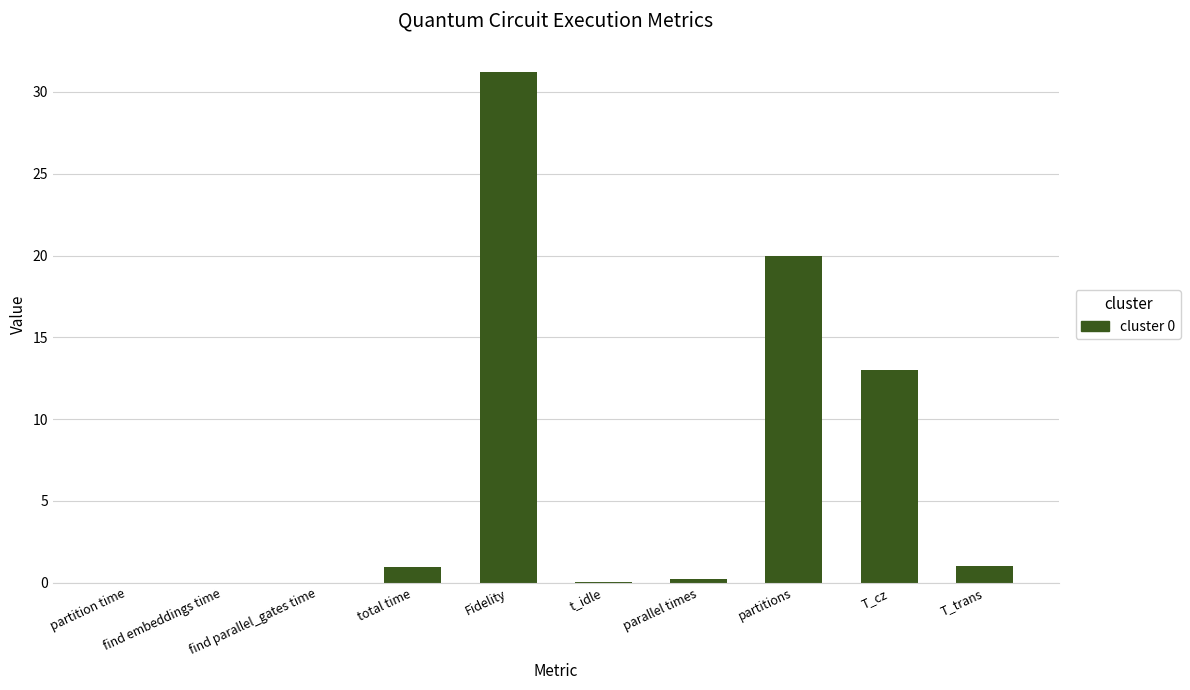

At which label is the value closest to 15?

T_cz